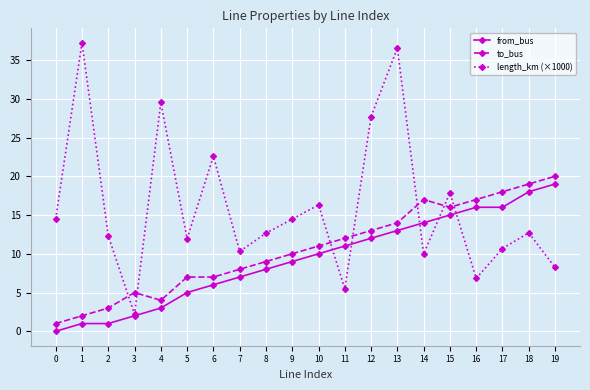

Does the chart have visible grid lines?

Yes